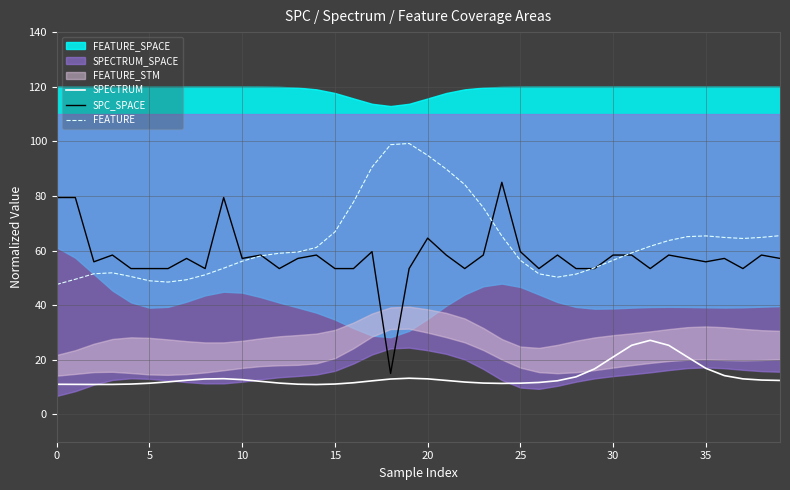

Does the chart display data point markers on the line(s)?

No